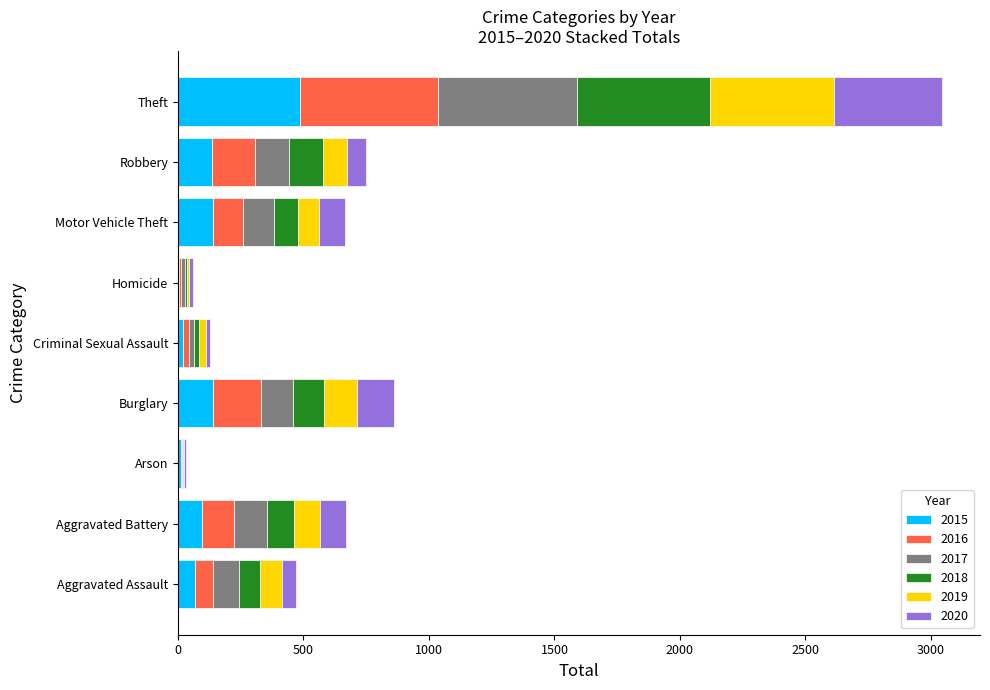

True or false: 2015 has a value of 69 at Aggravated Assault.

True